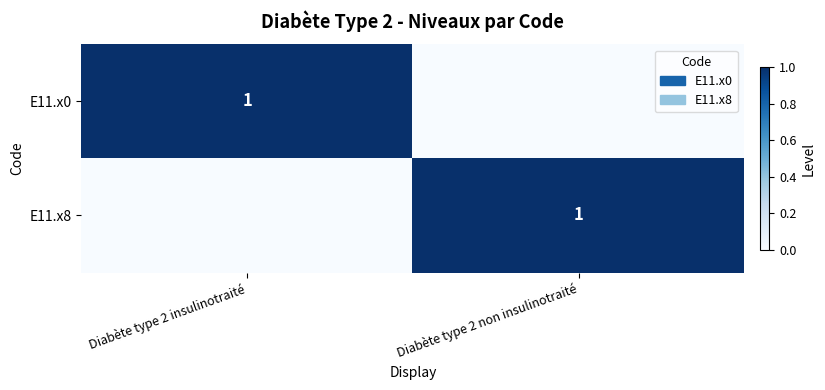

The E11.x8 series shows 1 at Diabète type 2 non insulinotraité. True or false?

True